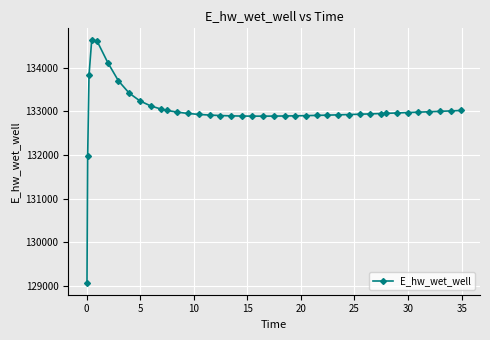

What is the greatest value displayed?

134628.2